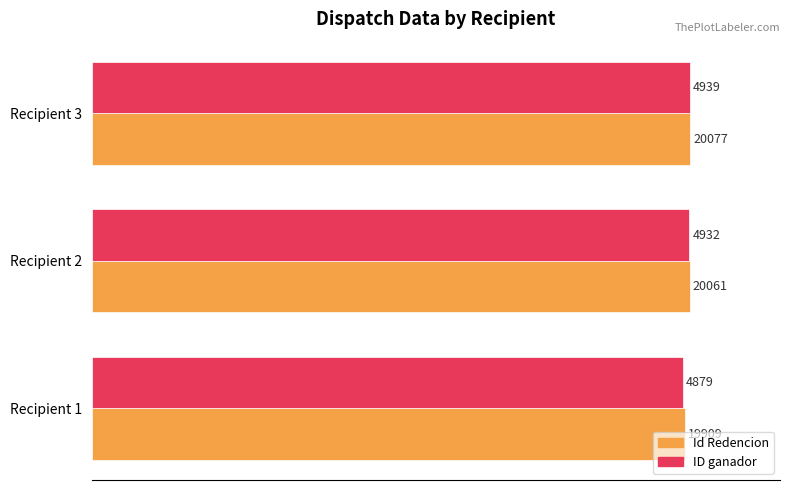

What are all the series names shown in the legend?

Id Redencion, ID ganador